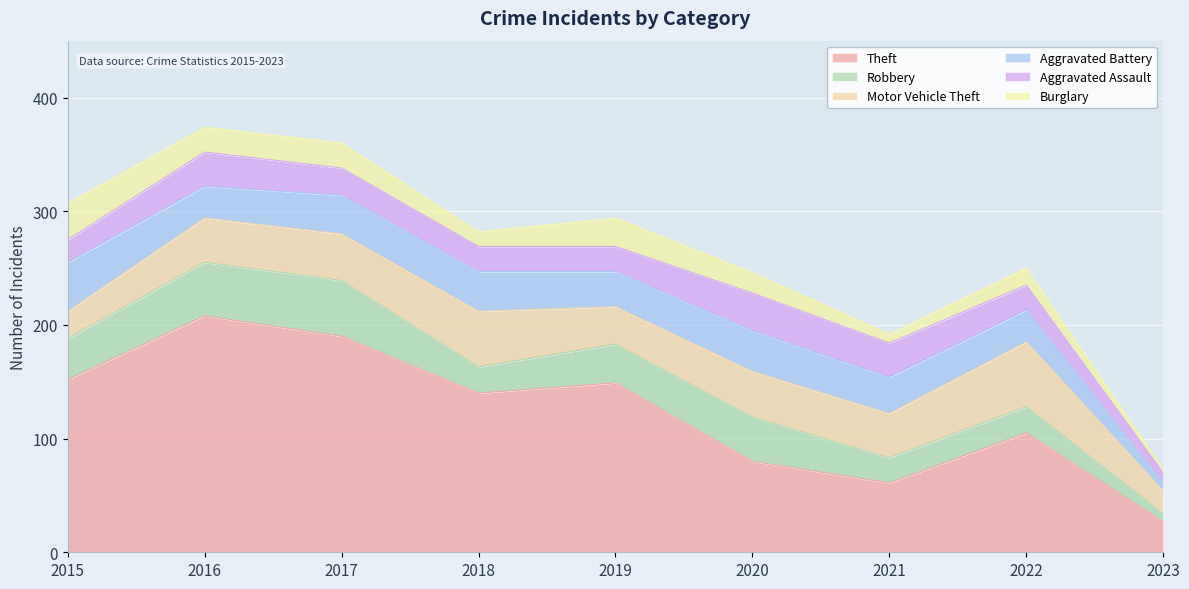

At which category is the sum across all series the highest?

2016